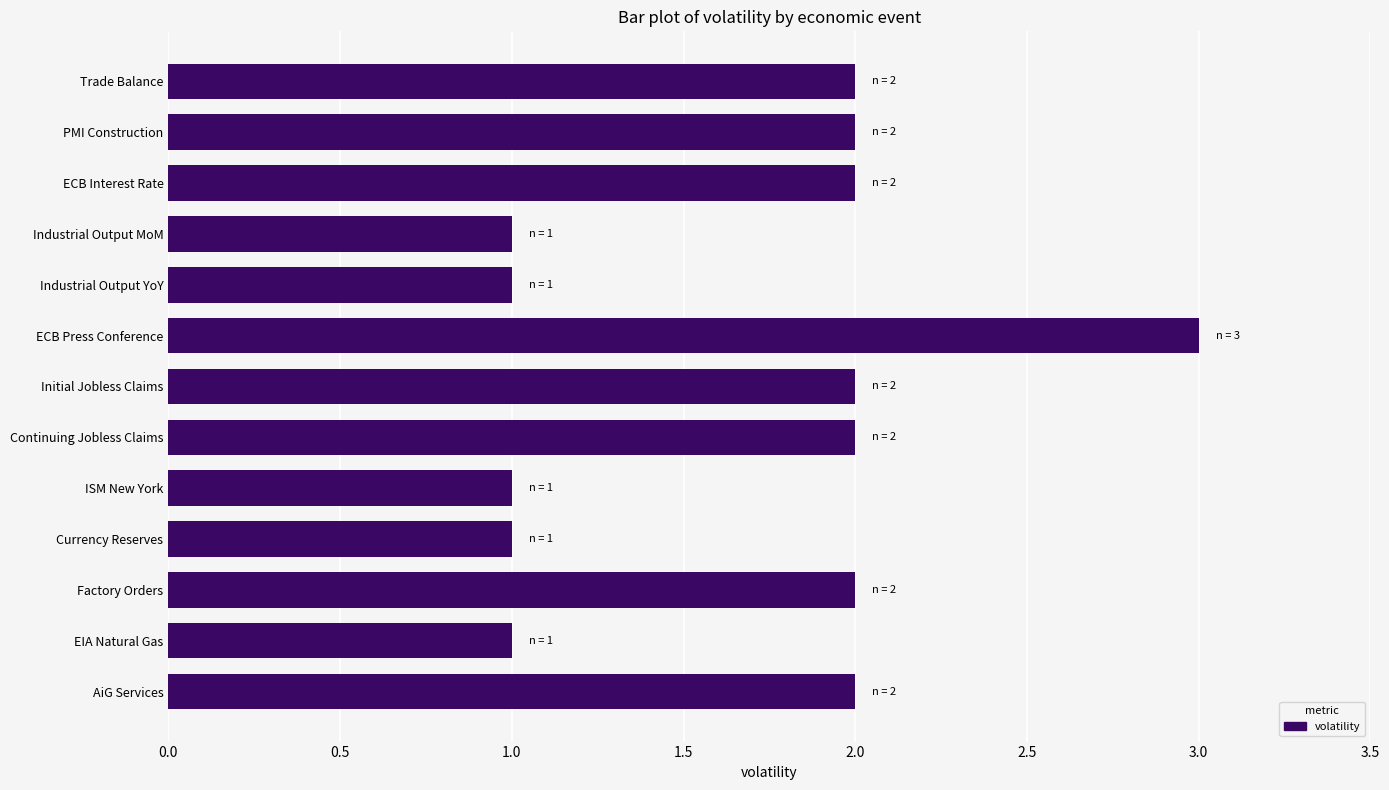

Count the number of data series in this chart.

1